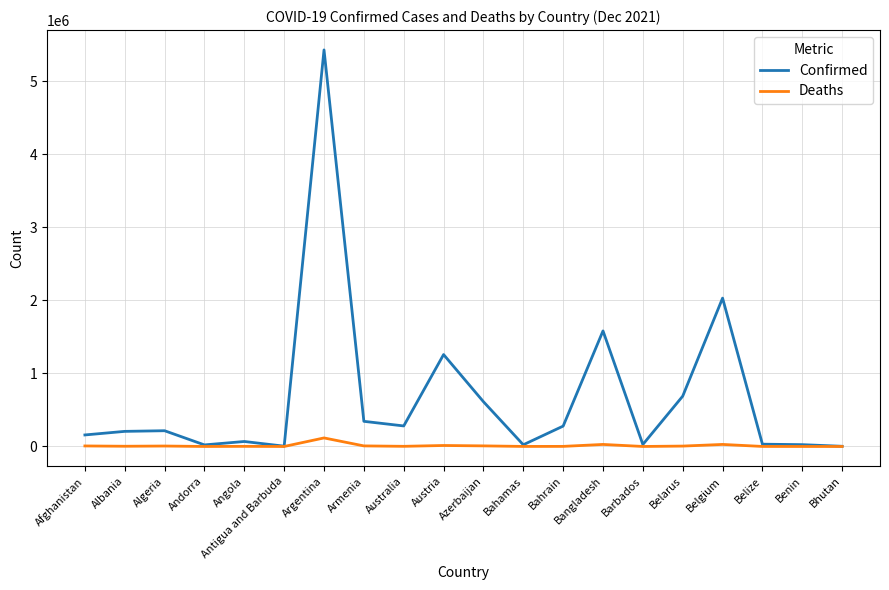

Rank the series by their average value, from highest to lowest.

Confirmed, Deaths